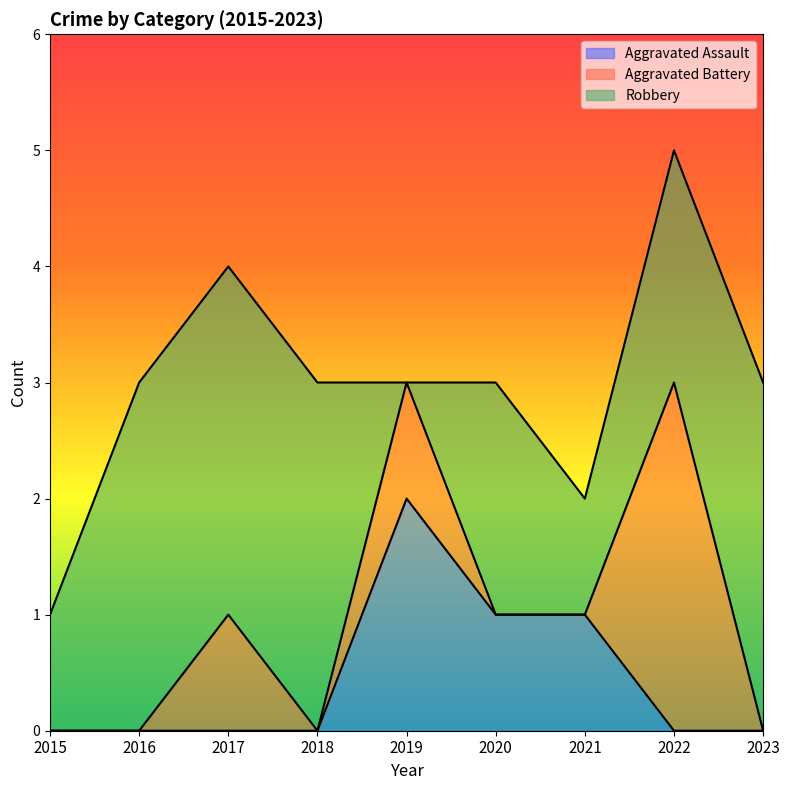

At which category does Aggravated Battery reach its first local valley?

2018